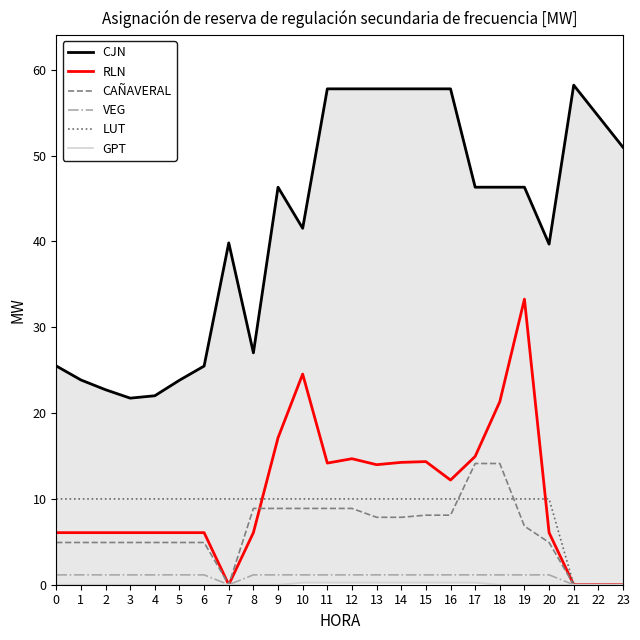

True or false: RLN and CJN cross at least once.

False